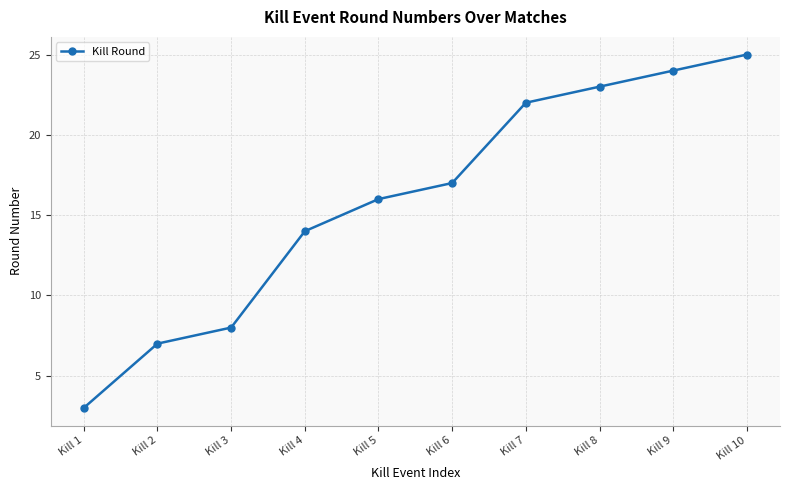

What is the sum of all values?

159